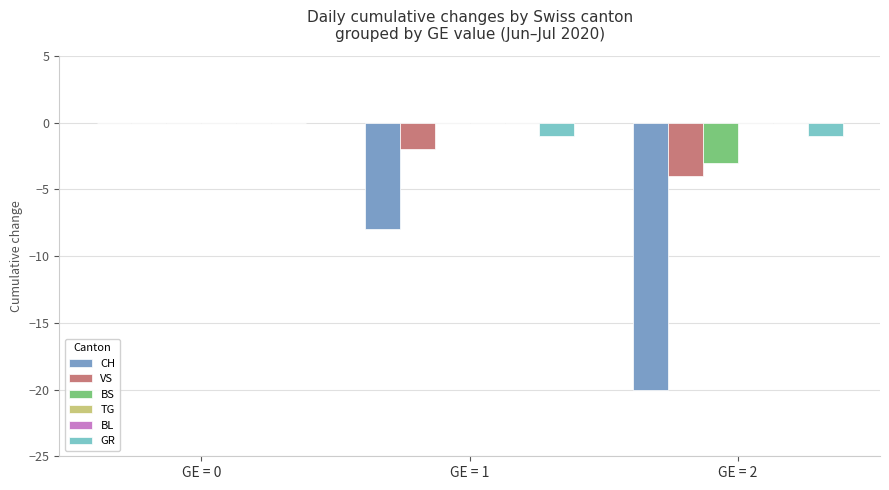

What are all the series names shown in the legend?

CH, VS, BS, TG, BL, GR